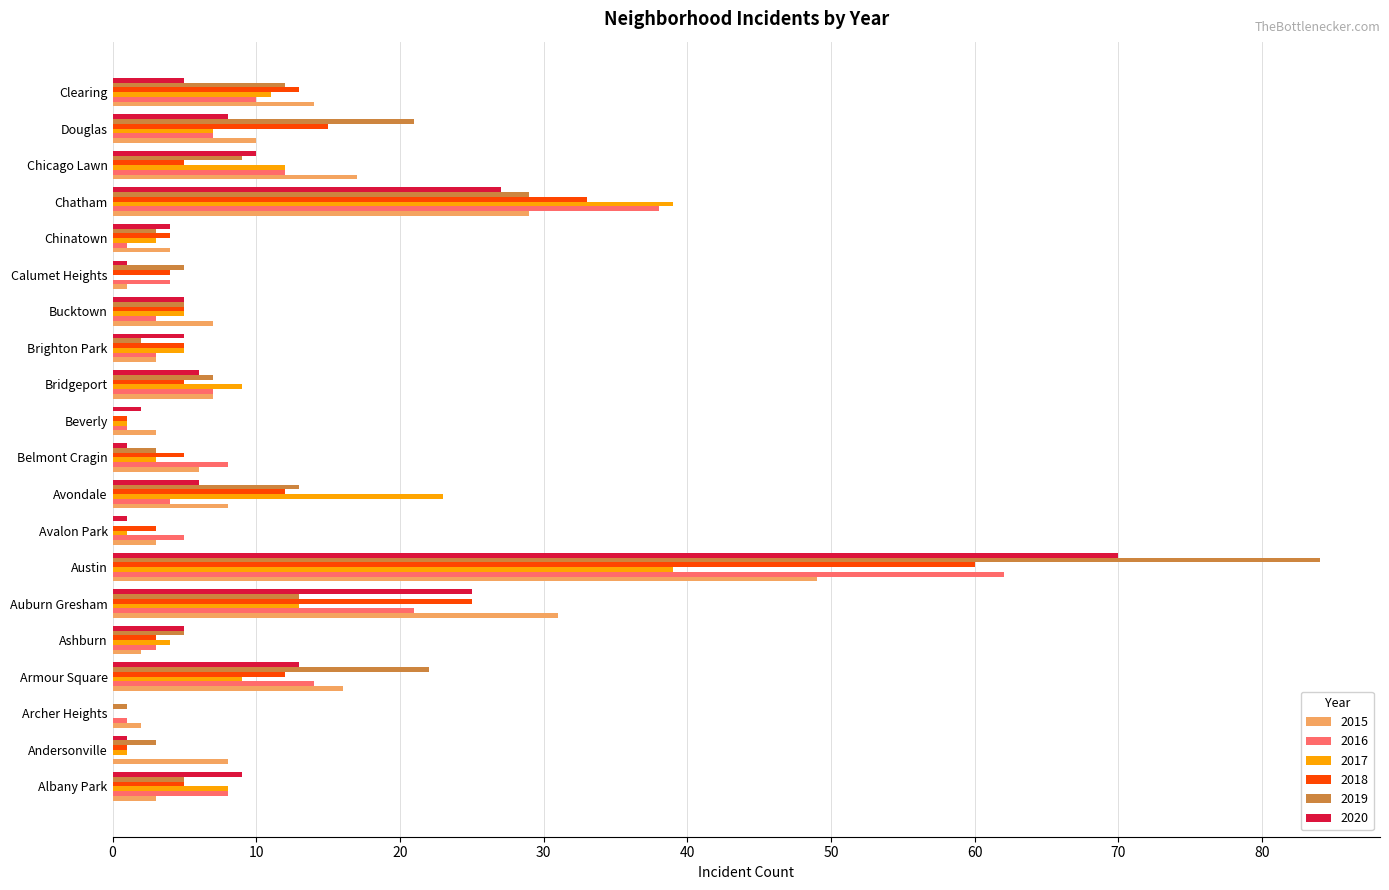

Read the 2019 value at Clearing.

12